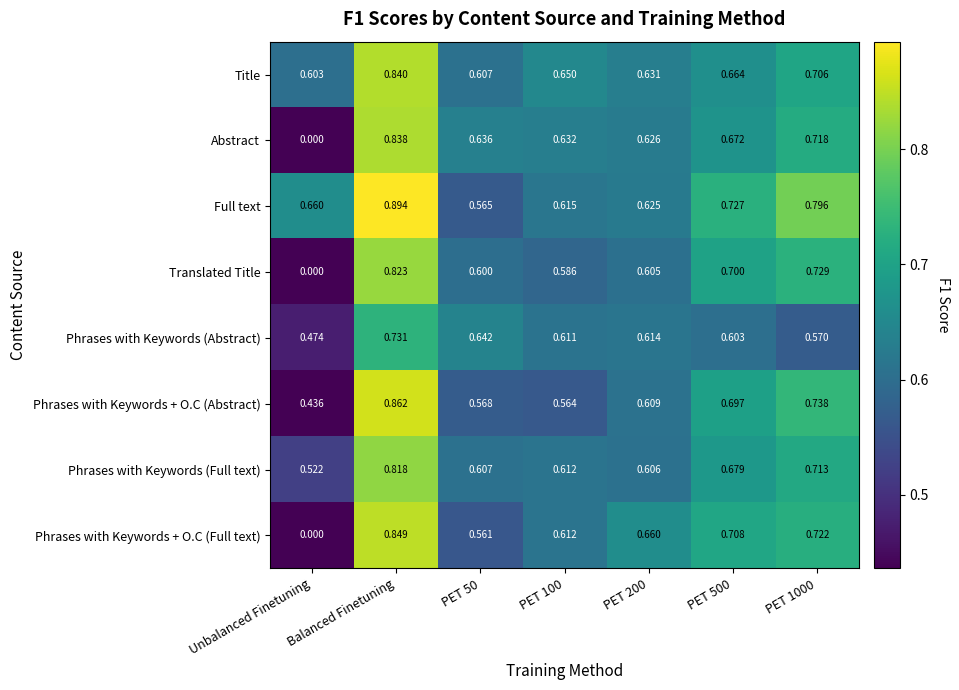

Where is Title nearest to the value 0?

Unbalanced Finetuning